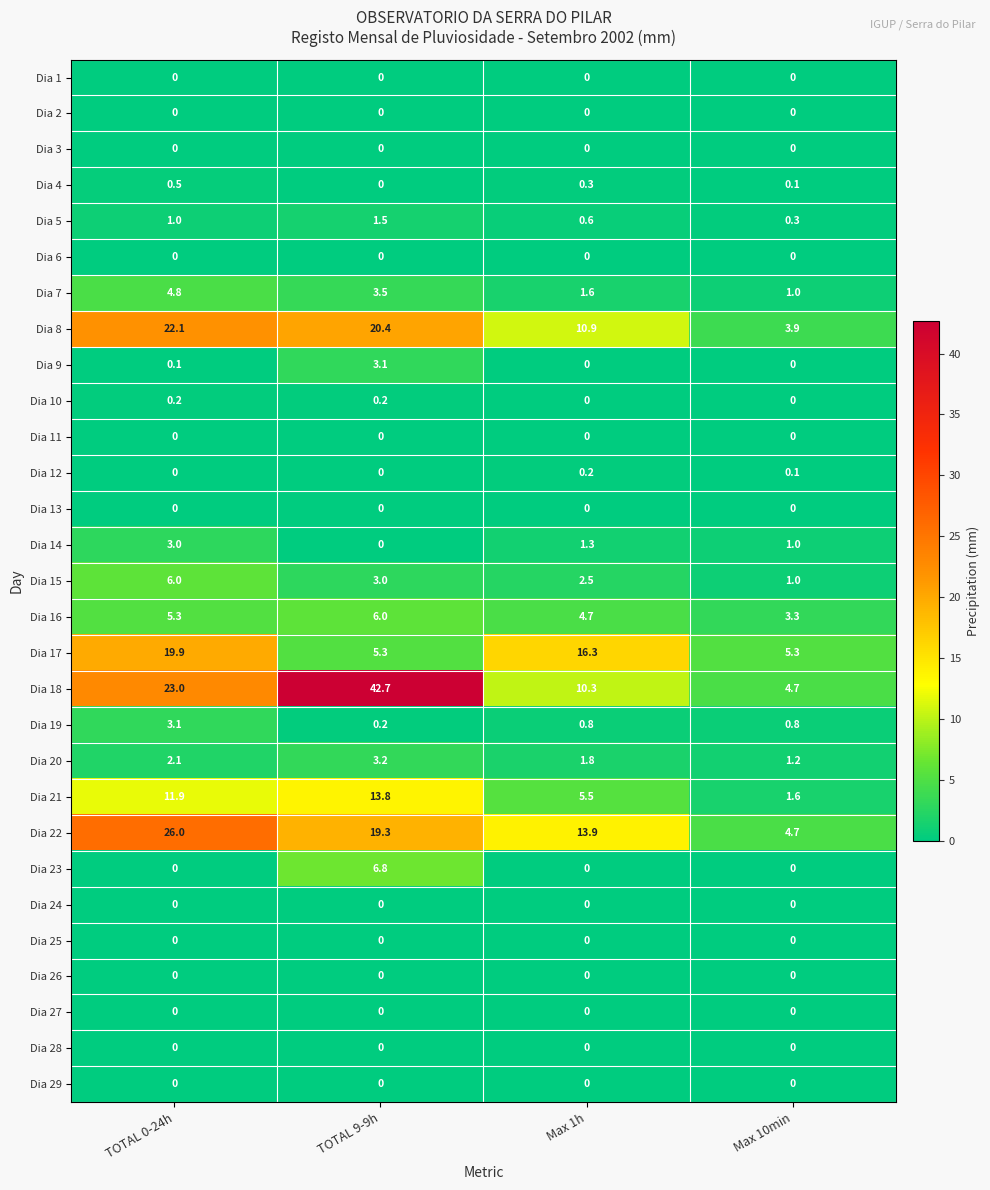

What is the minimum value for Dia 8?

3.9